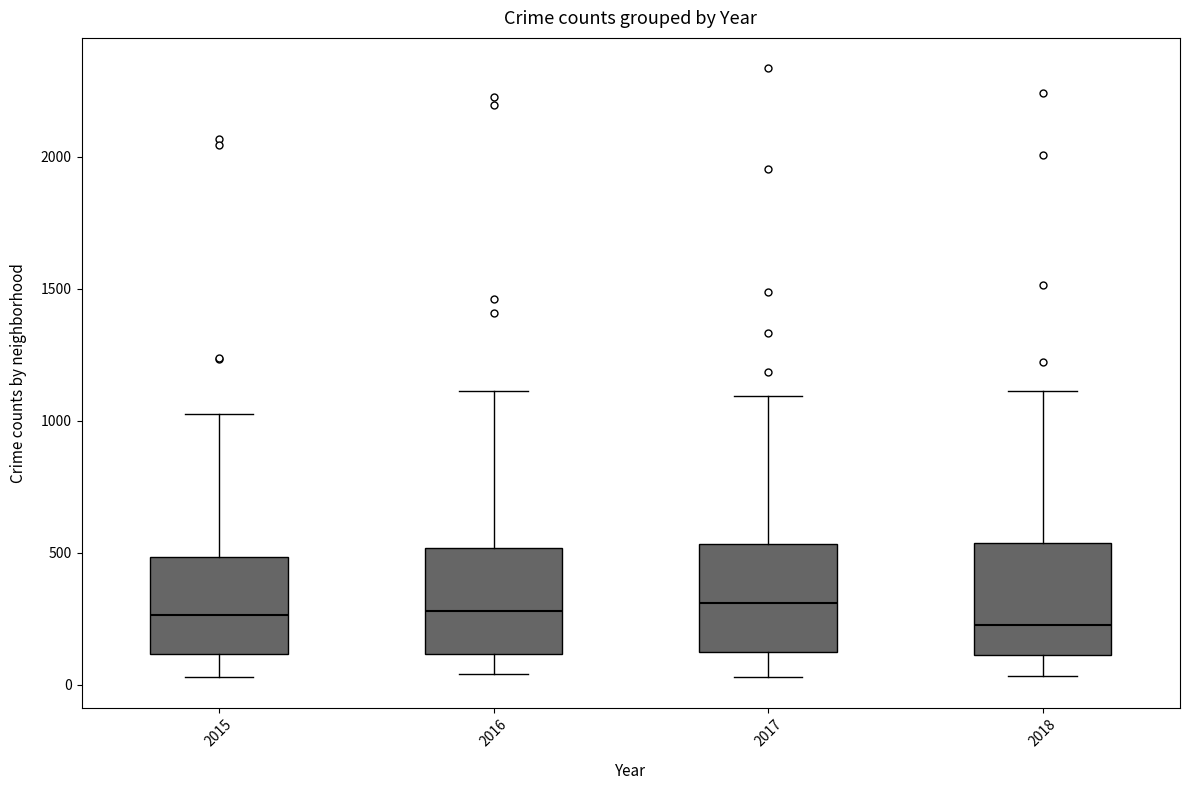

Where is the upper edge of the box at x = 2016 on the y-axis? The values are not printed on the chart, so give them approximately, as read against the axis.

500